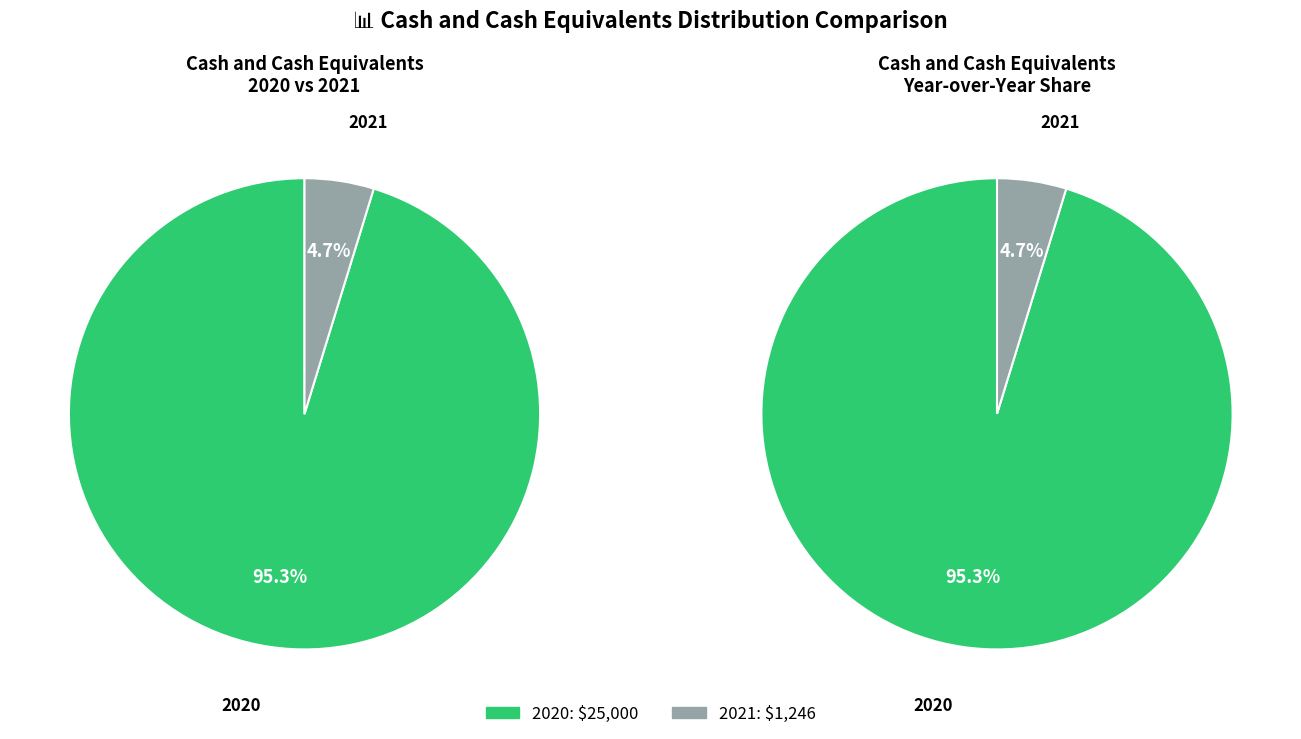

To the nearest percent, what is the combined percentage of 2021 and 2020?

100%